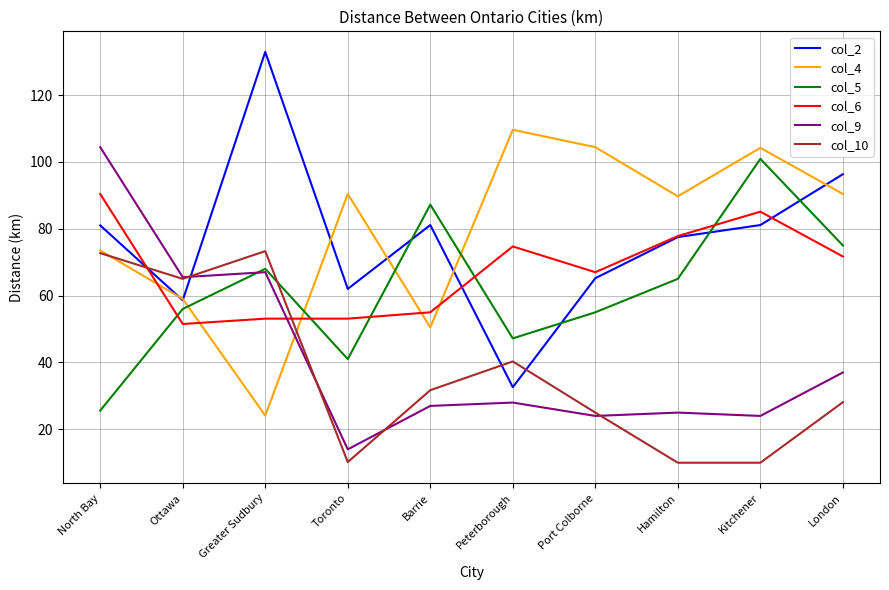

Is the value of col_4 at Port Colborne greater than the value of col_5 at Ottawa?

Yes